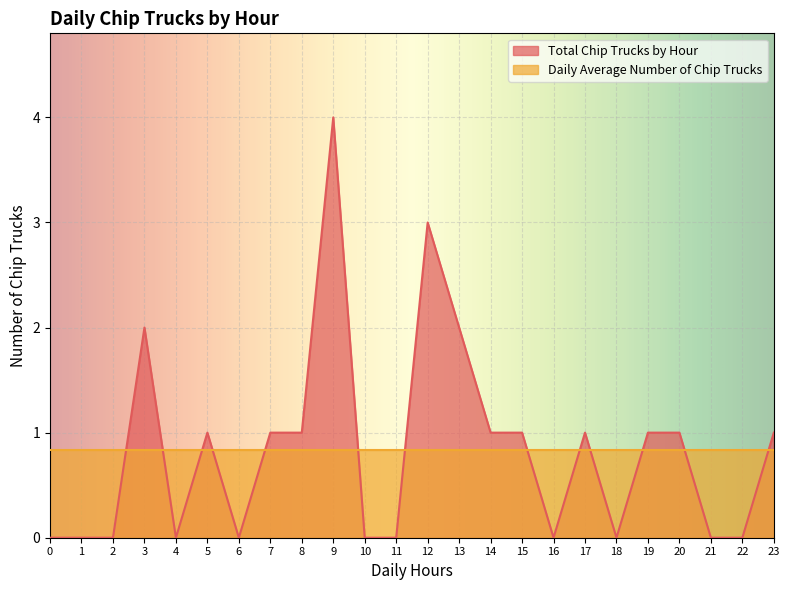

How many lines are shown in the chart?

2